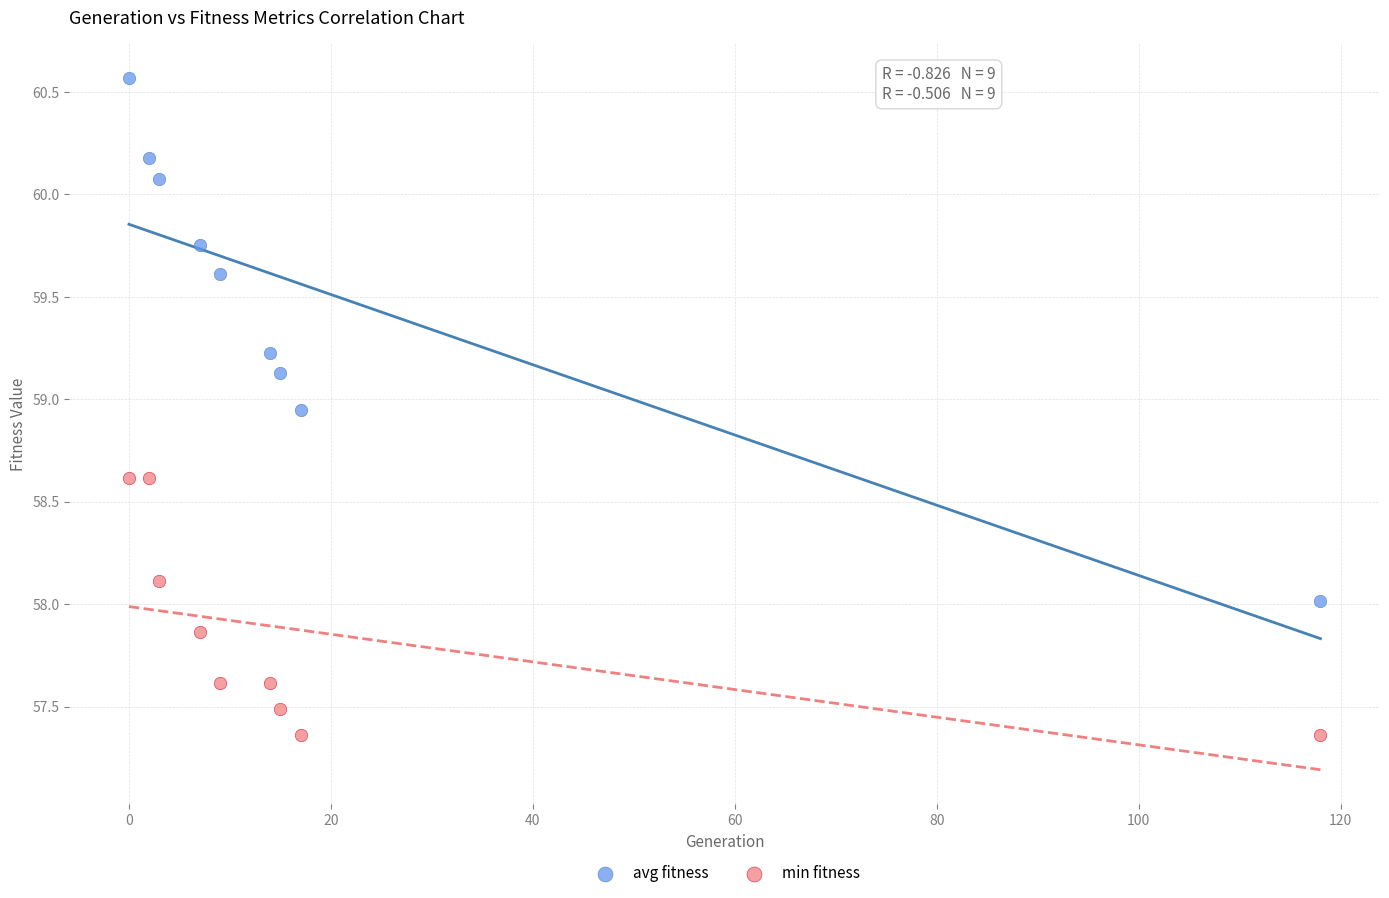

Which series contains the highest Y value?

avg fitness